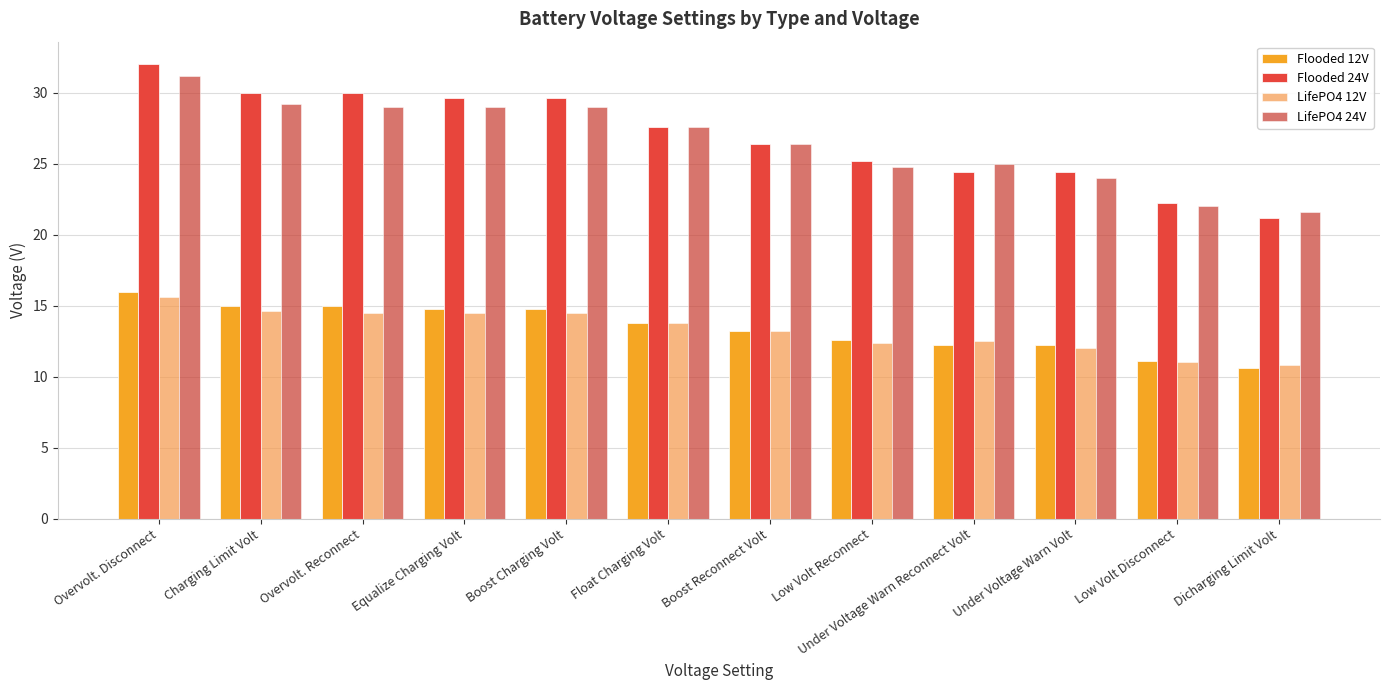

How many categories are shown in the chart?

12